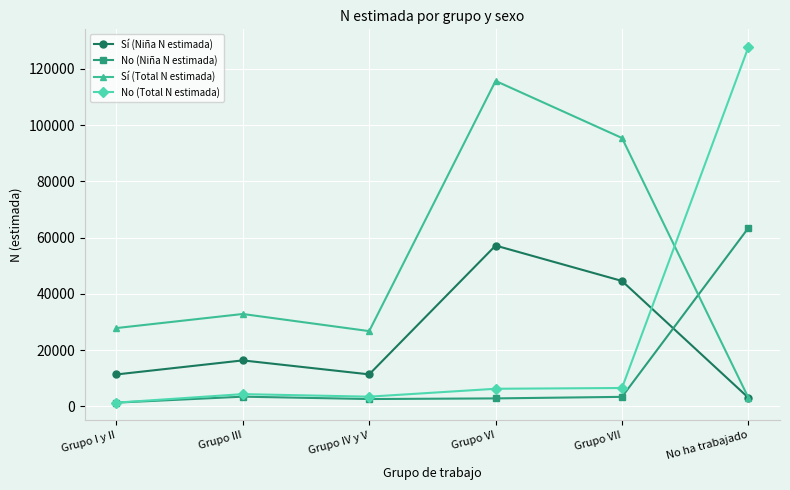

What is the label of the 5th point from the left?

Grupo VII